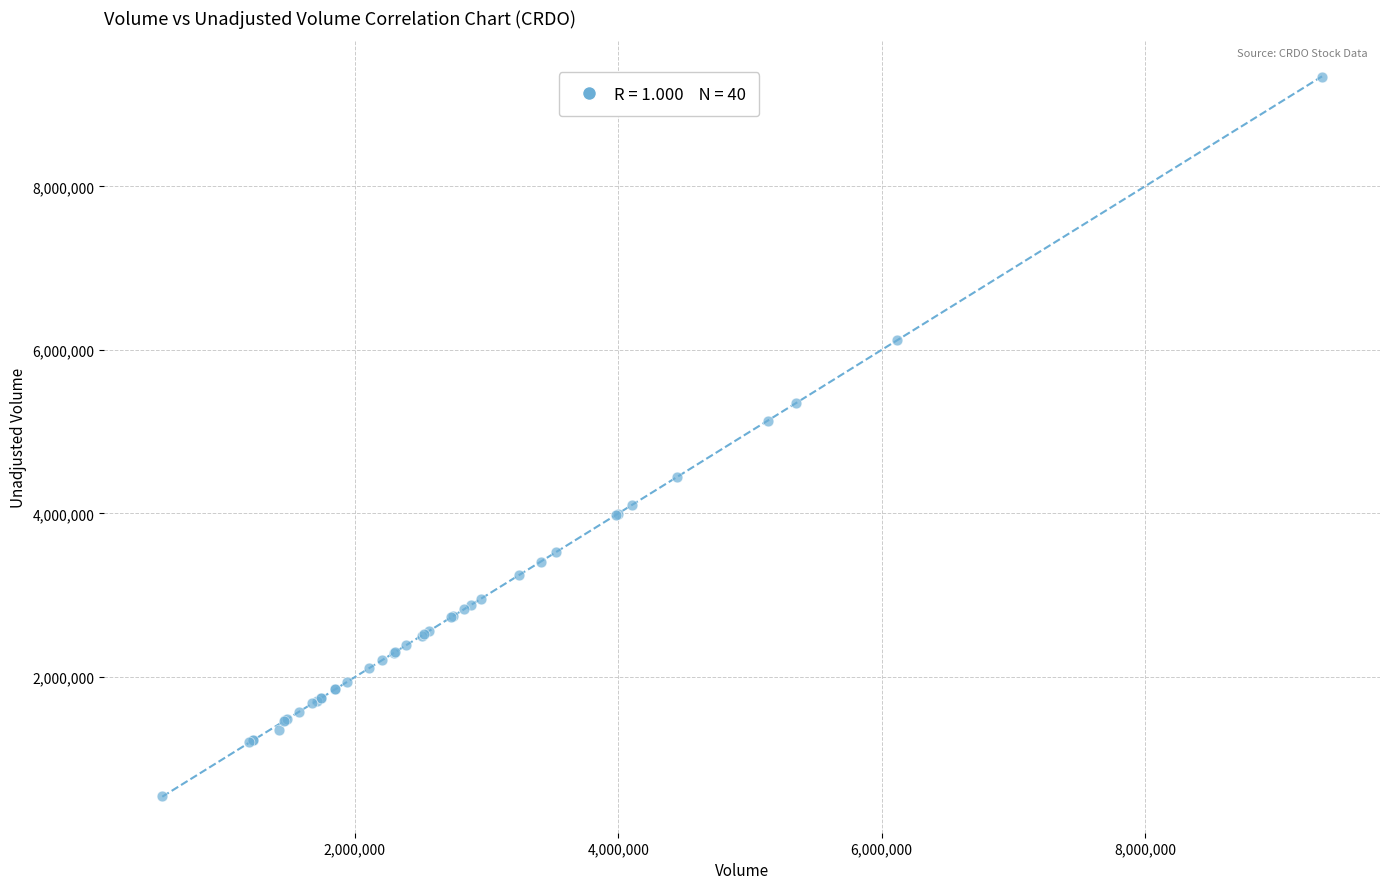

What Y value in the scatter plot is closest to 4940250?

5134500